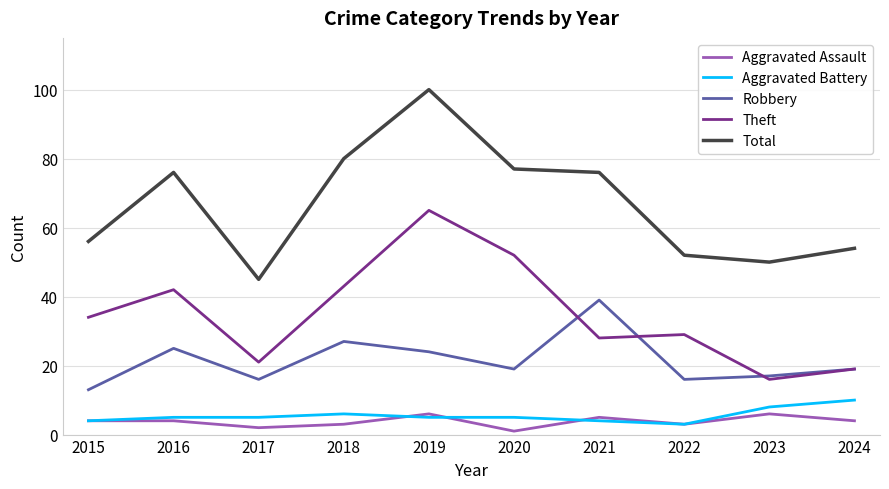

Which series changed the most between 2017 and 2022?

Theft